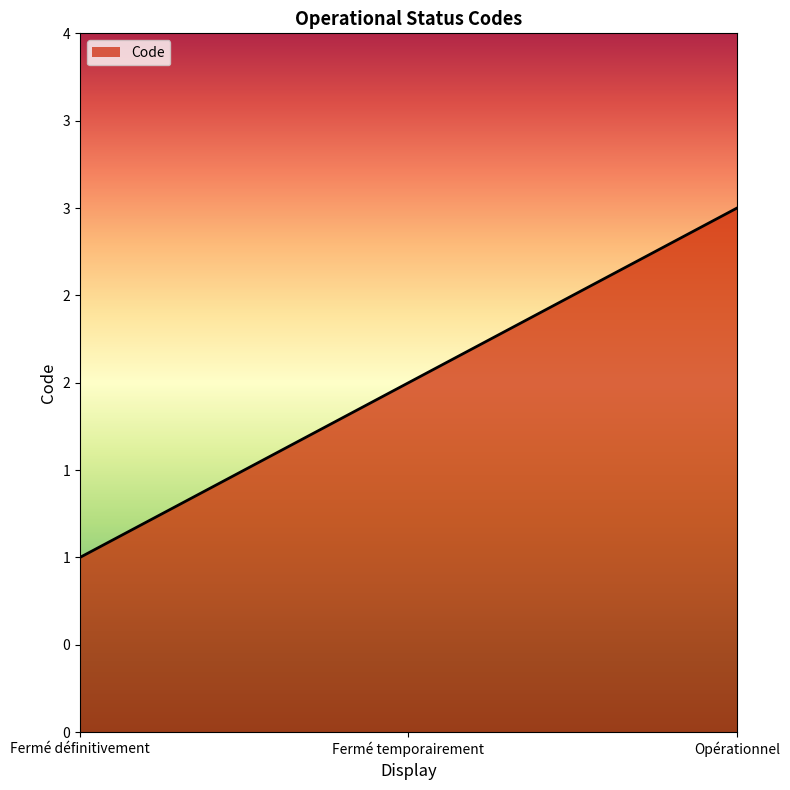

The value at Fermé temporairement is 2. True or false?

True